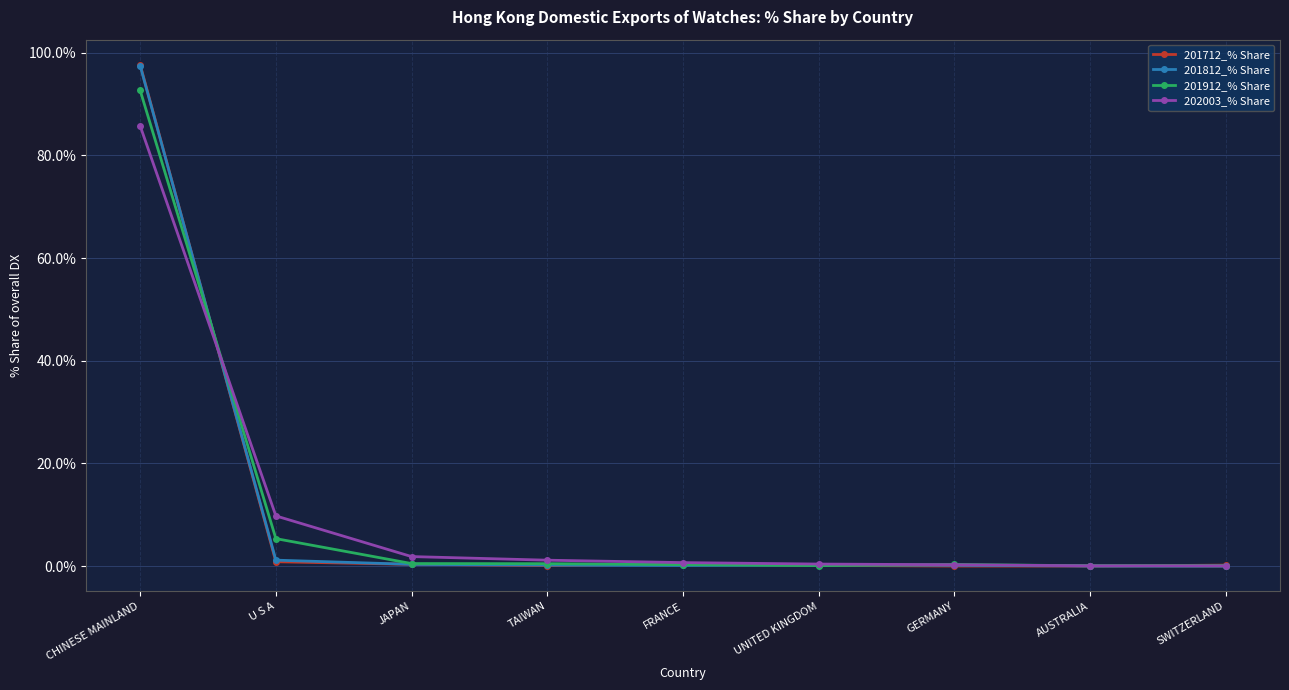

The value of 201812_% Share at SWITZERLAND is 0.1. True or false?

True